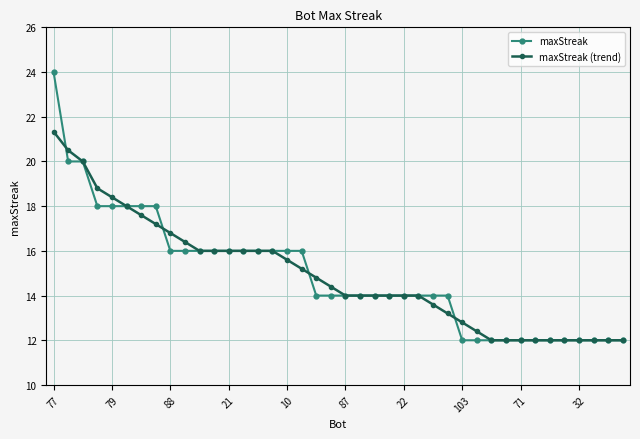

What is the smallest value displayed?

12.0